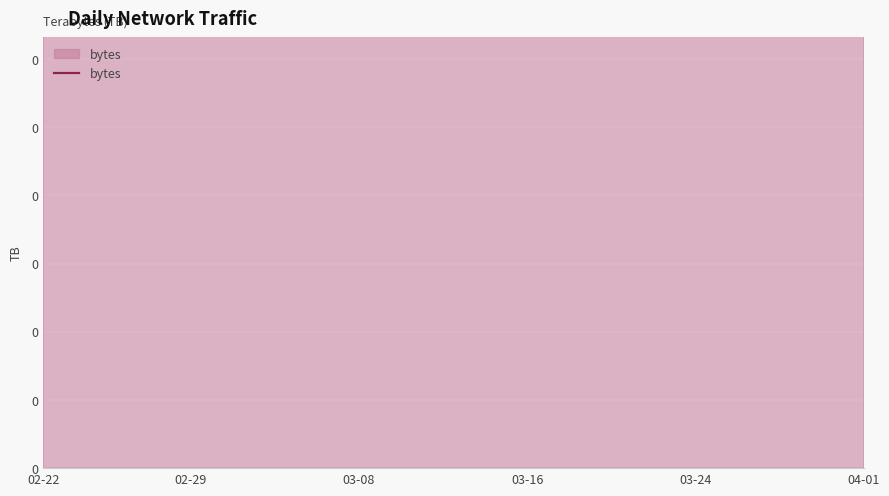

Between 11 and 31, which is larger?

11